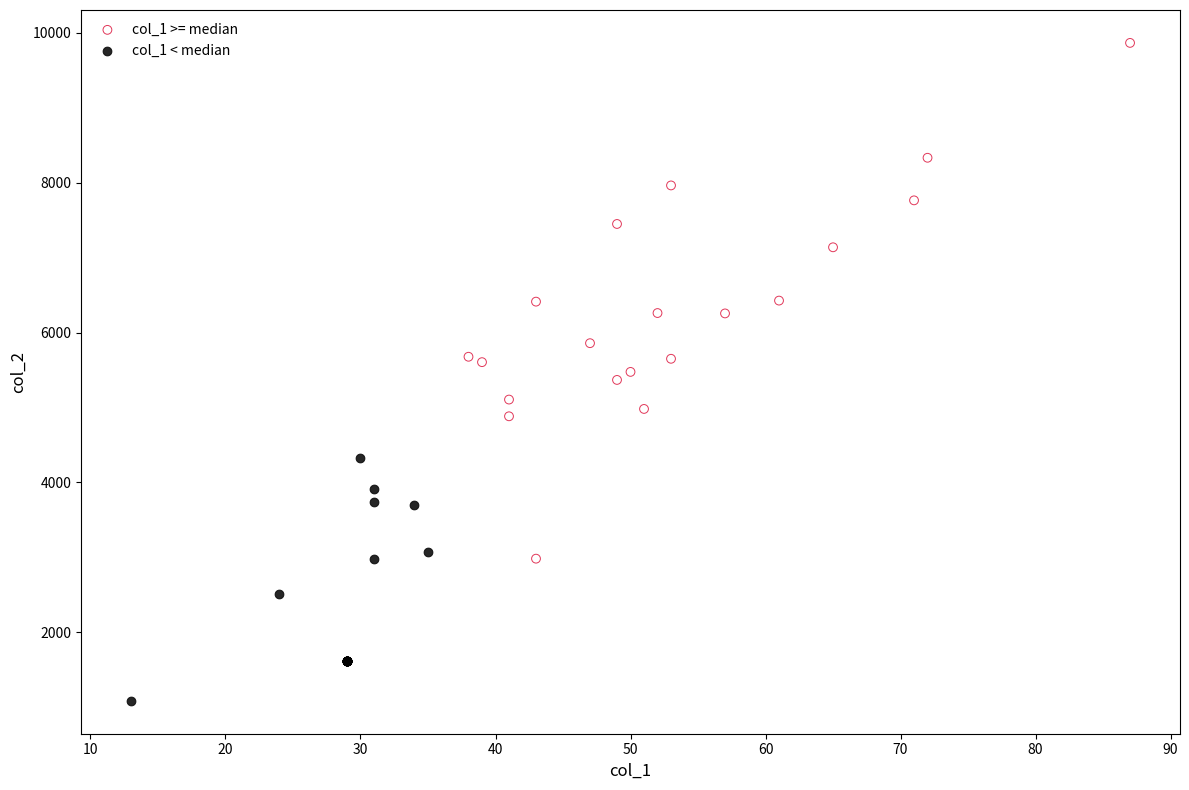

Which series has the largest Y range (max minus min)?

col_1 >= median